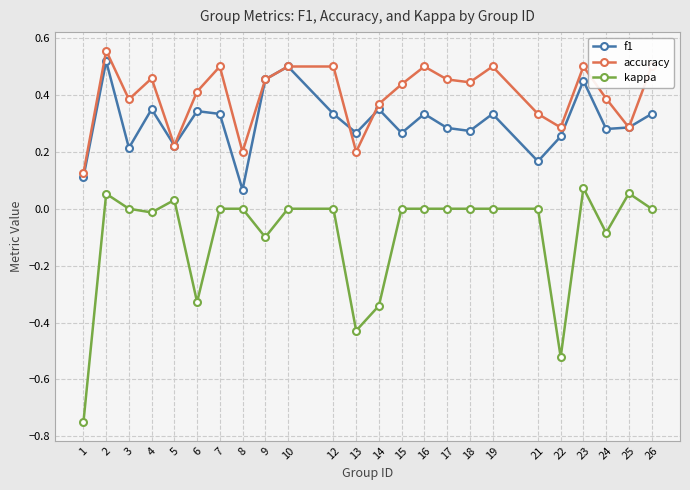

The value of f1 at 18 is 0.4. True or false?

False